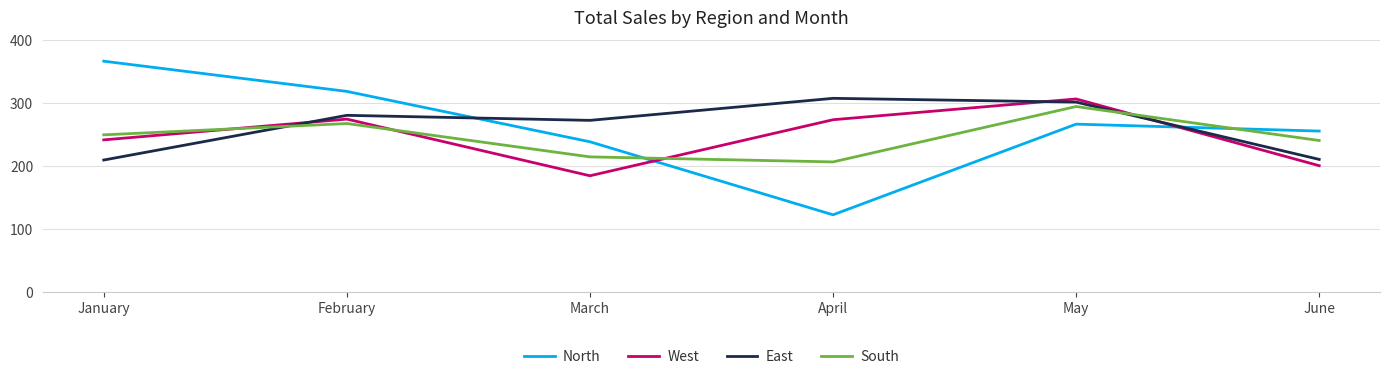

True or false: South and East cross at least once.

True